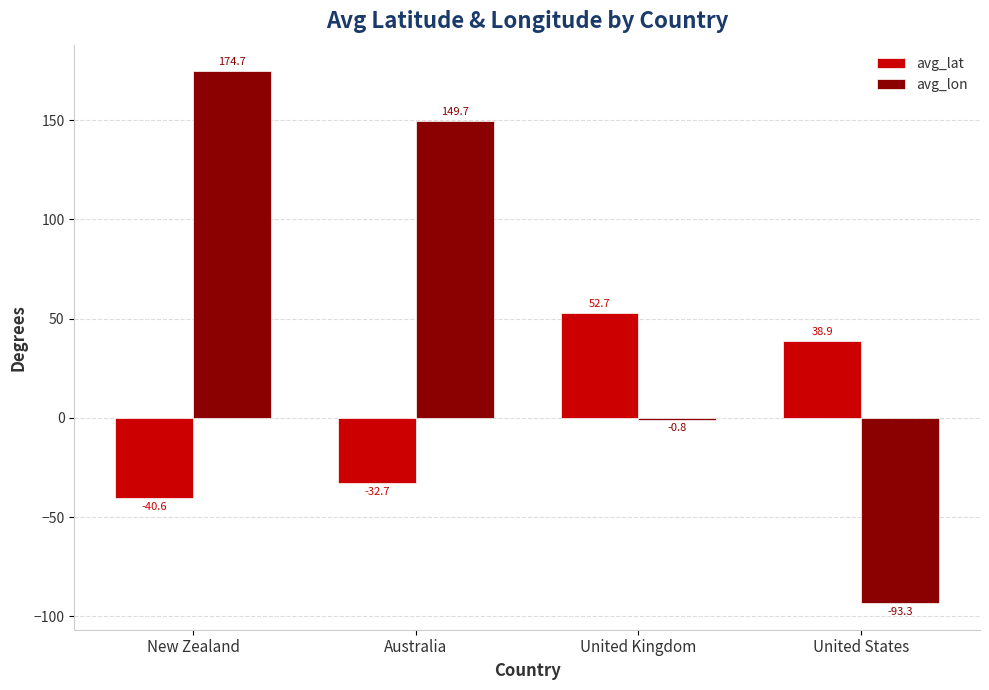

How many values in the avg_lon series exceed 149?

2